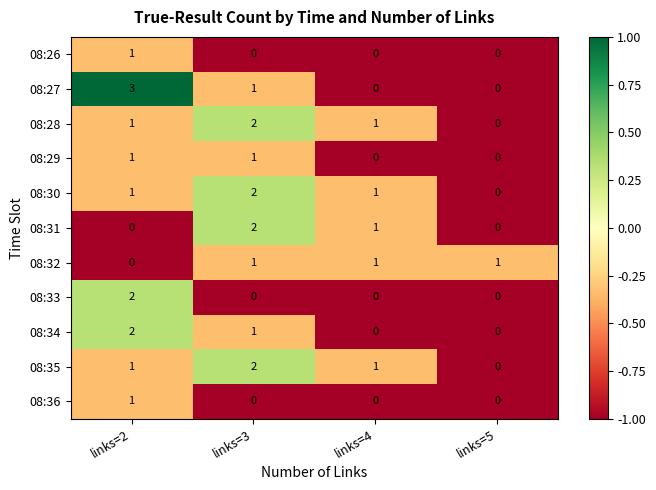

The value of 08:31 at links=2 is 0. True or false?

True